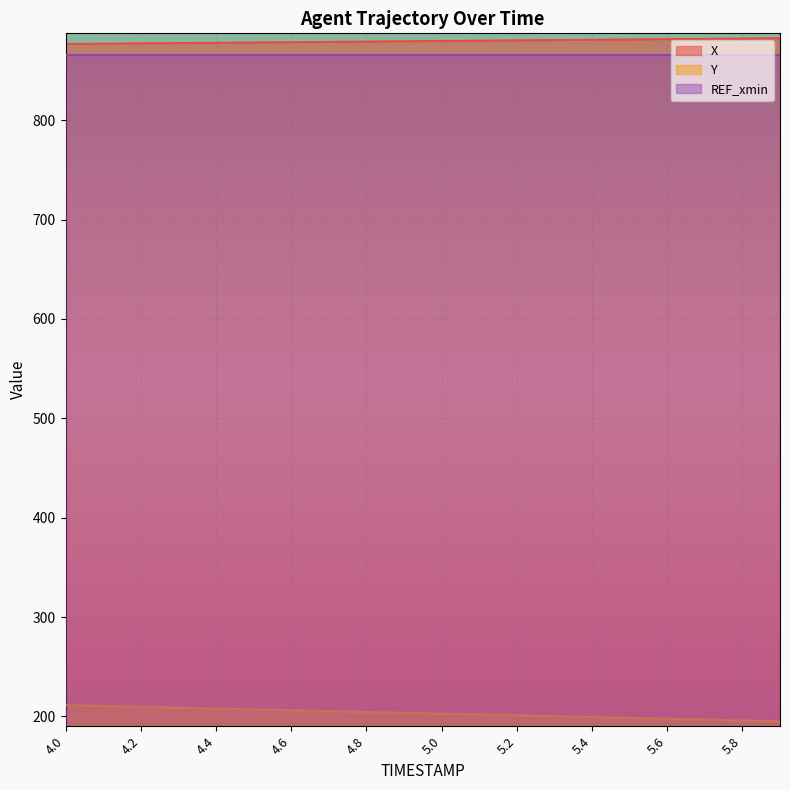

What is the difference between the highest and lowest values at 4.1?

666.4